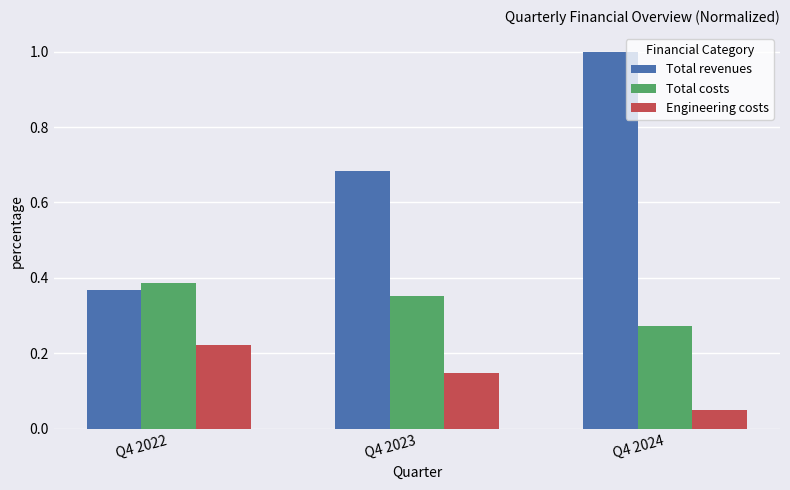

Rank the series by their maximum value, from lowest to highest.

Engineering costs, Total costs, Total revenues